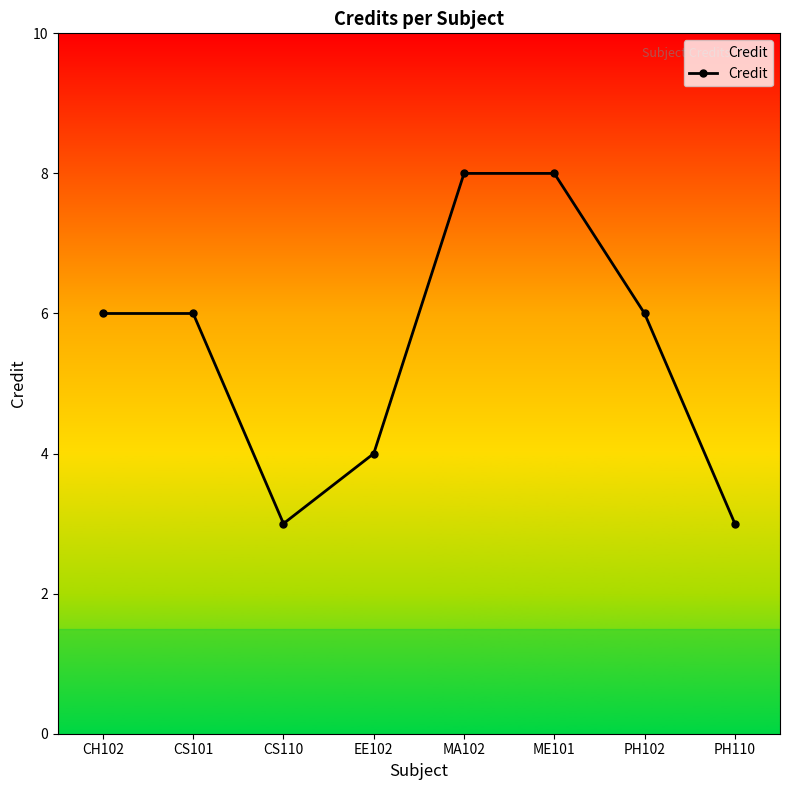

What is the difference between the second highest and minimum values?

5